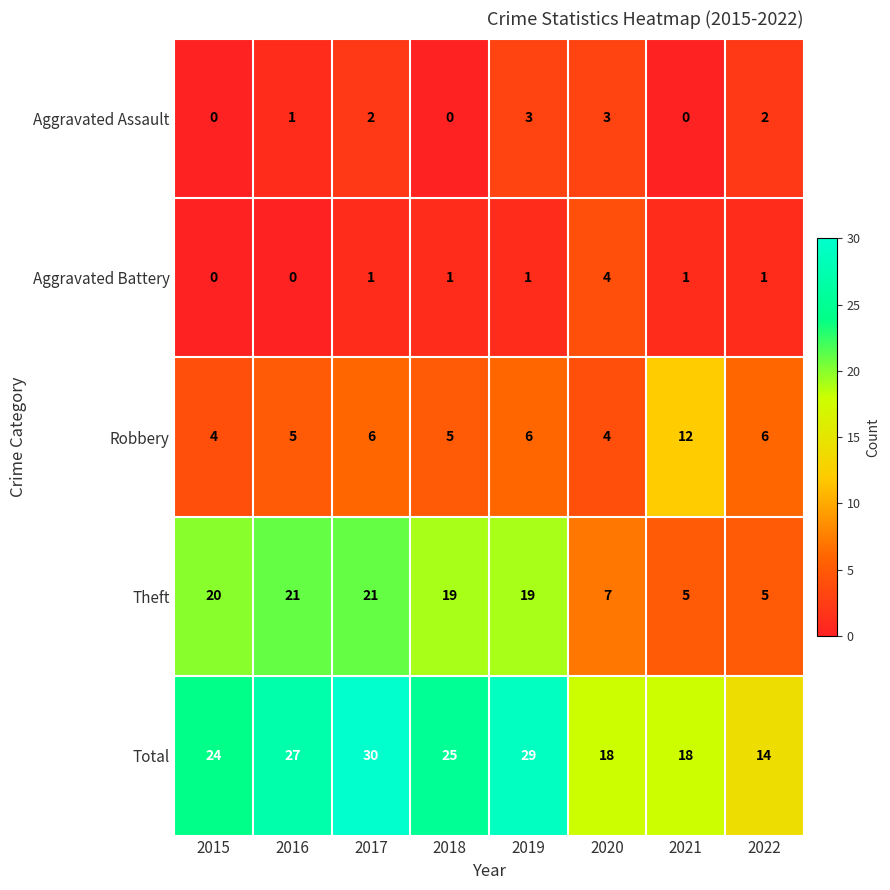

Which series has the largest total across all categories?

Total